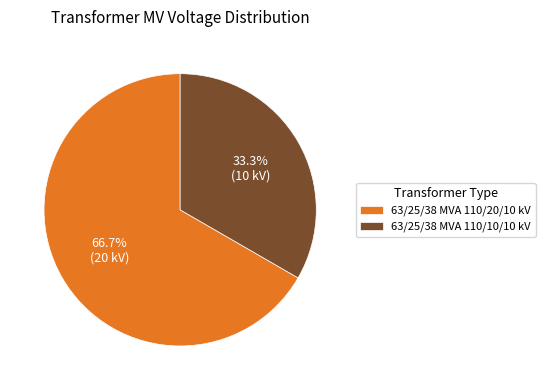

Which slice is the largest?

63/25/38 MVA 110/20/10 kV